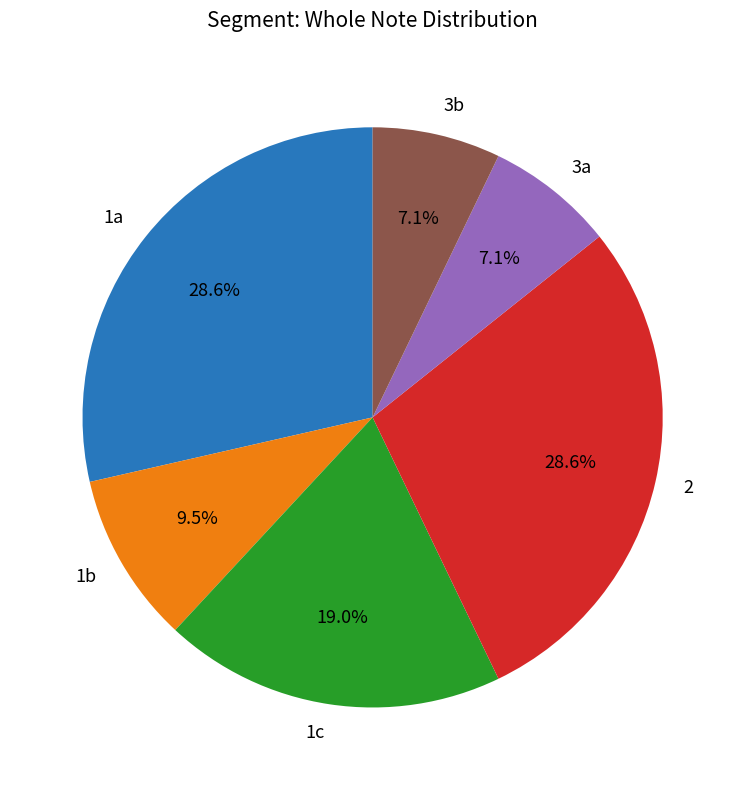

Is it true that 1a is 29% of the pie?

True